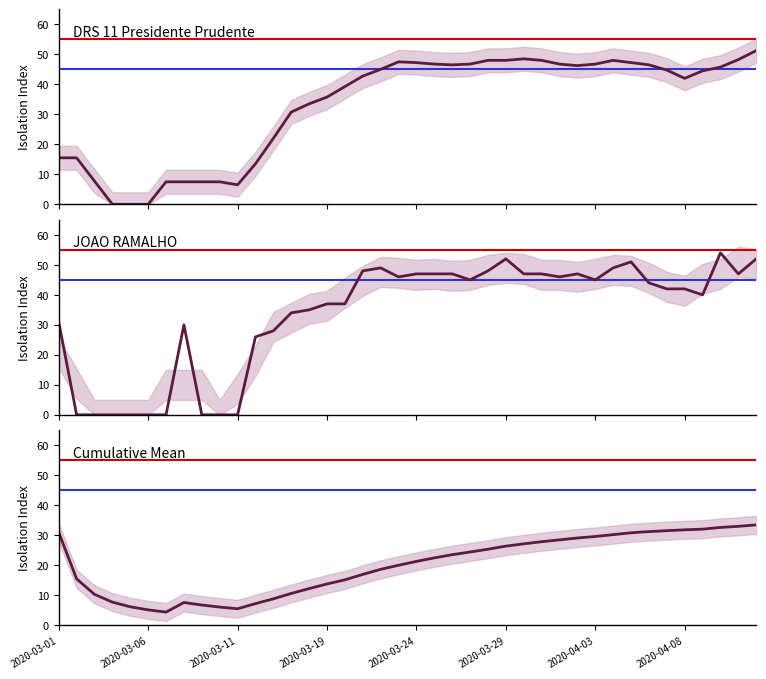

Between which two adjacent categories do media_isolamento (raw) and media_isolamento first intersect?

2020-03-01 and 2020-03-06